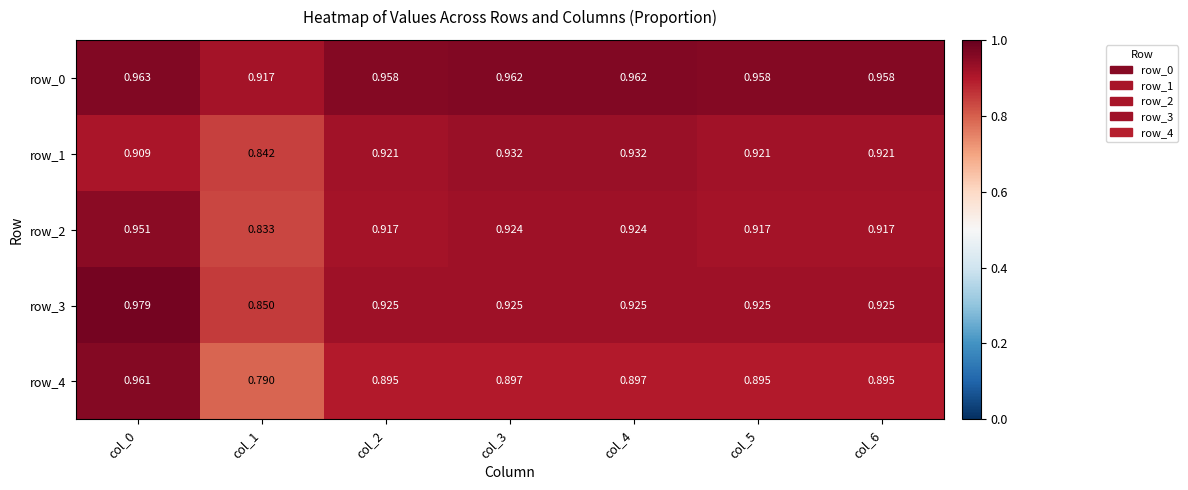

What value does the row_0 series have at col_2?

1.0